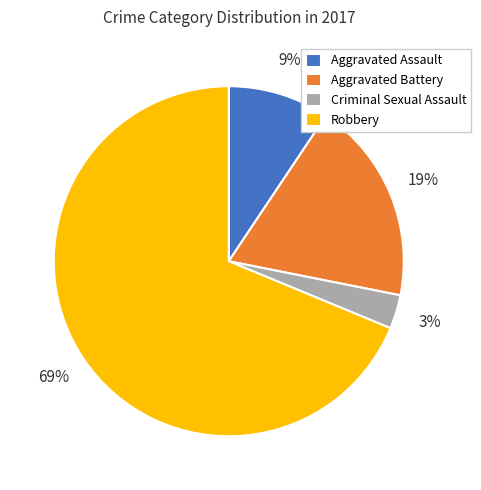

Do Aggravated Battery and Aggravated Assault together represent more than half of the pie?

No